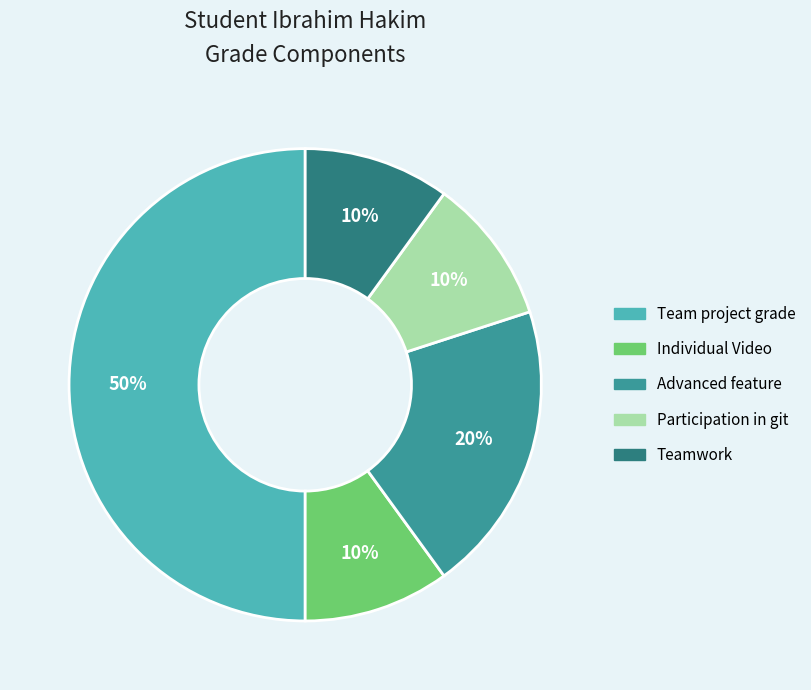

Does Advanced feature account for over 50% of the chart?

No